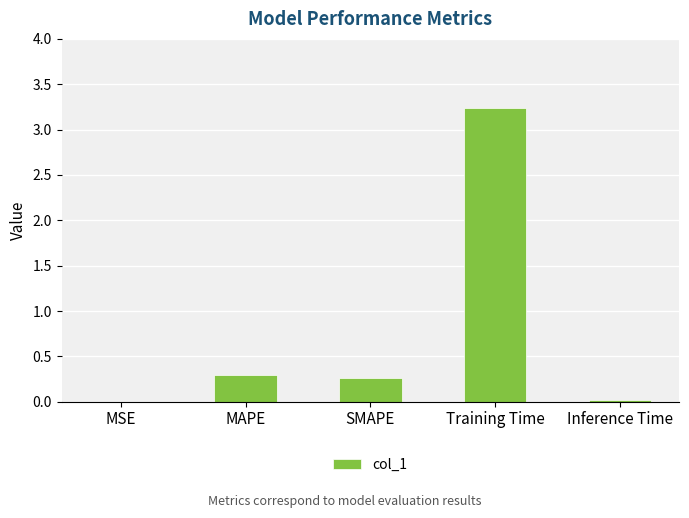

Count the number of categories in the chart.

5